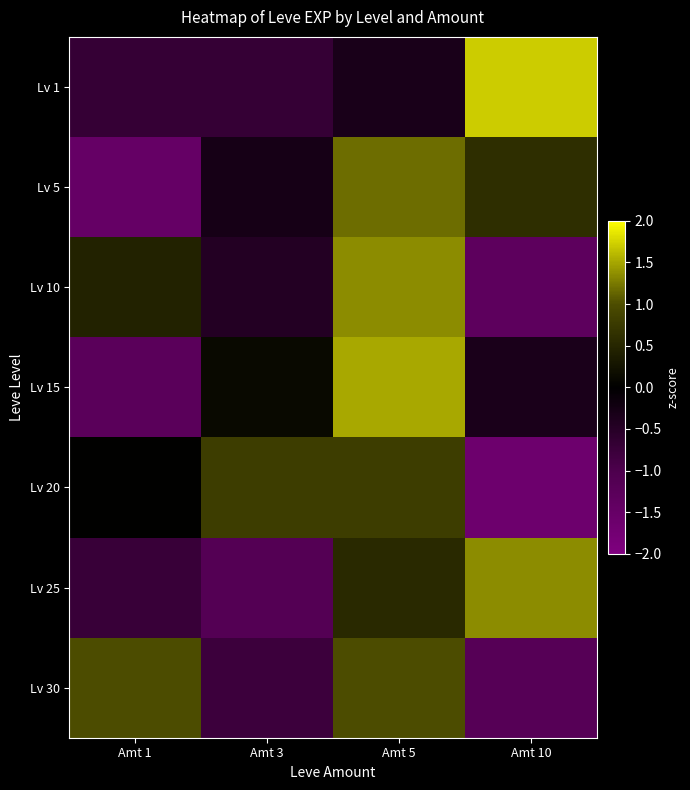

How many data points does each series have?

4